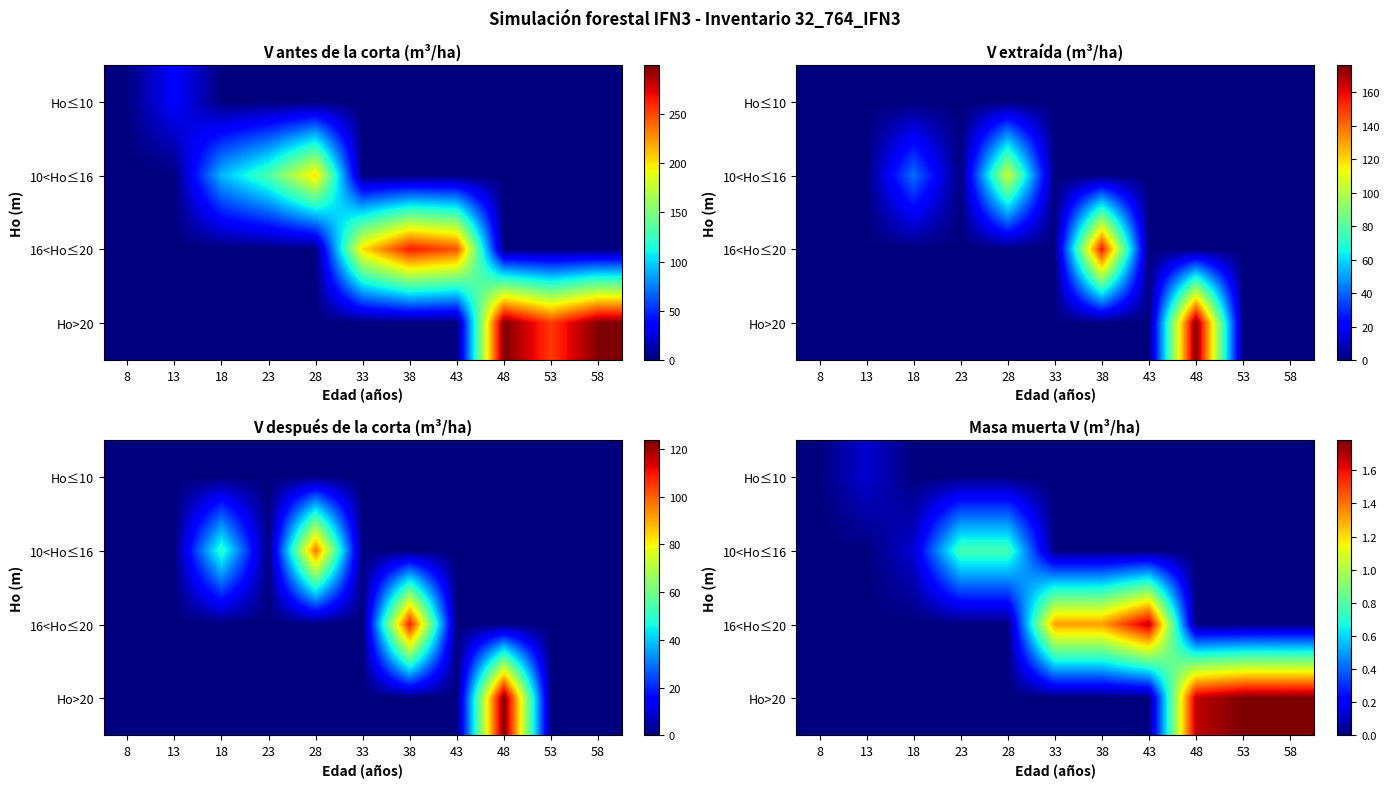

Is it true that 10<Ho≤16 equals 1.4 at 28?

False